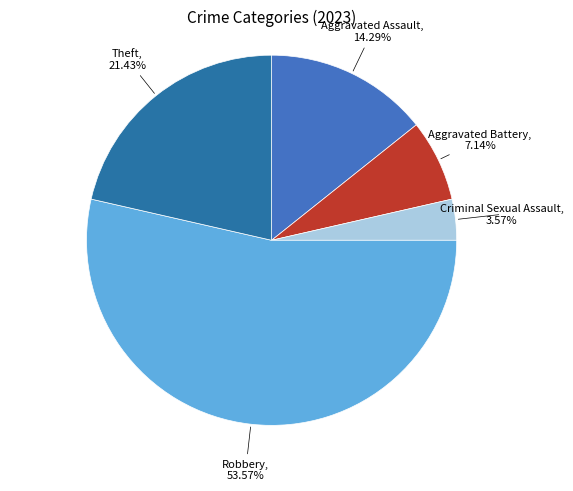

Does any single category account for the majority?

Yes